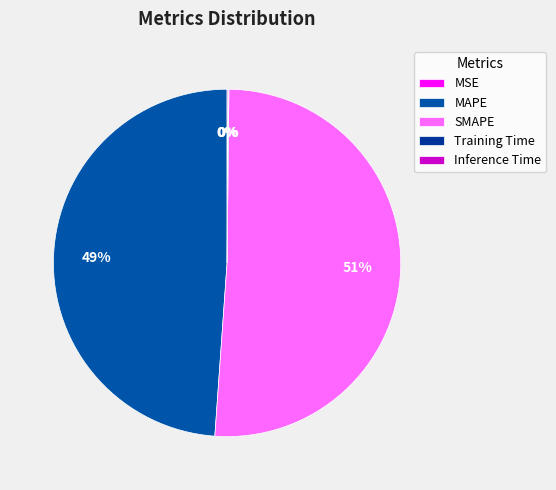

Which category has the biggest portion of the pie?

SMAPE